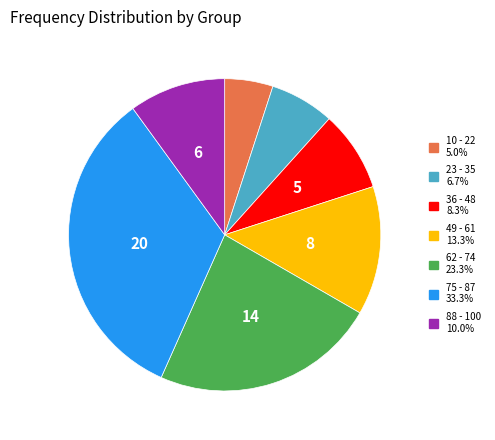

True or false: 88 - 100 accounts for 1% of the total.

False